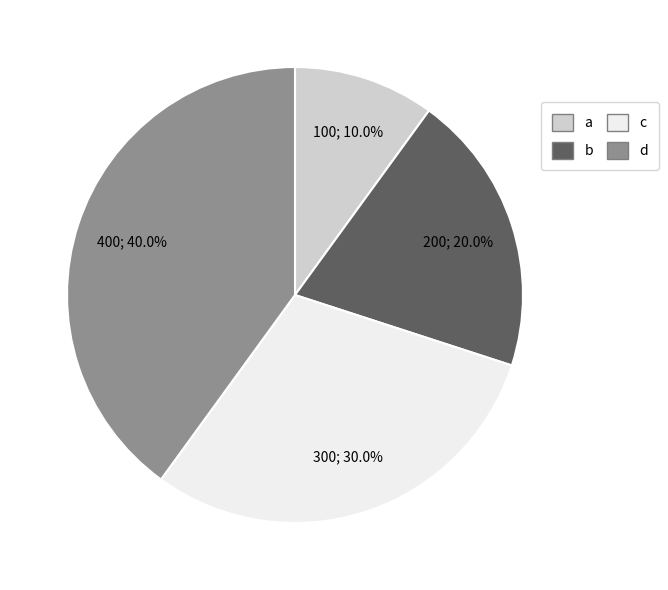

To the nearest percent, what is the combined percentage of b and c?

50%